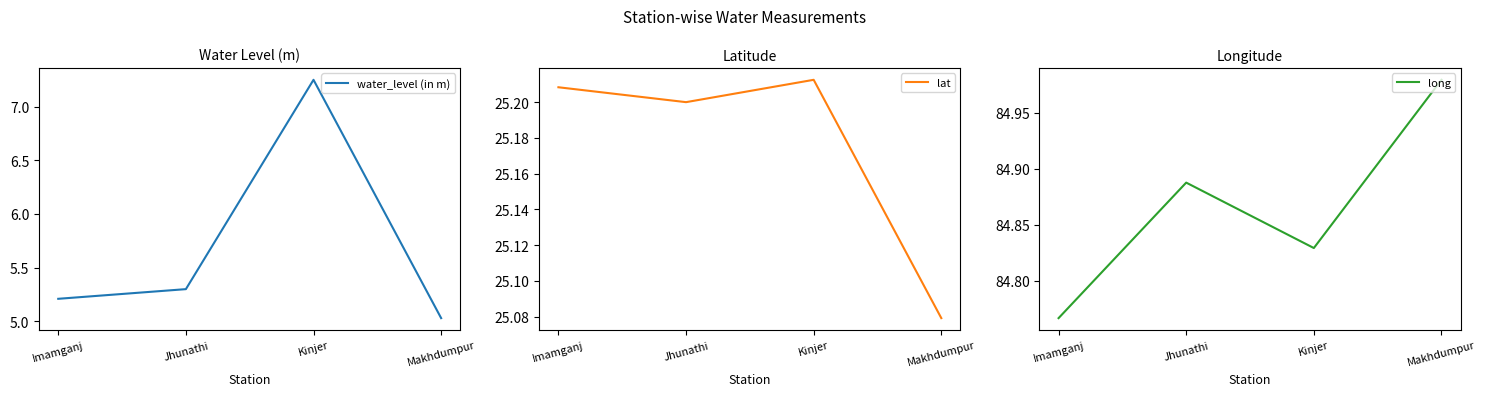

At which category is the sum across all series the highest?

Kinjer